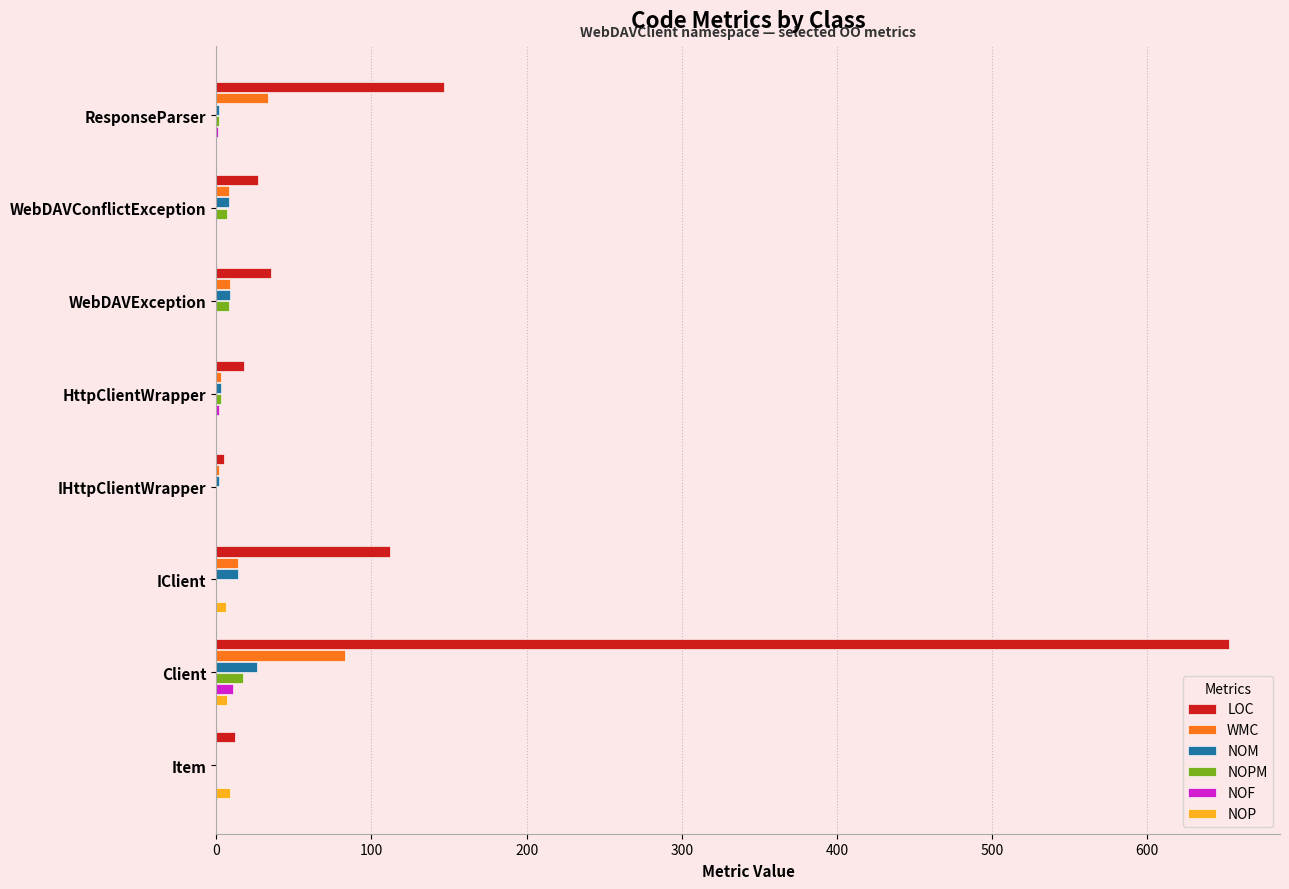

What is the sum of all NOM values?

64